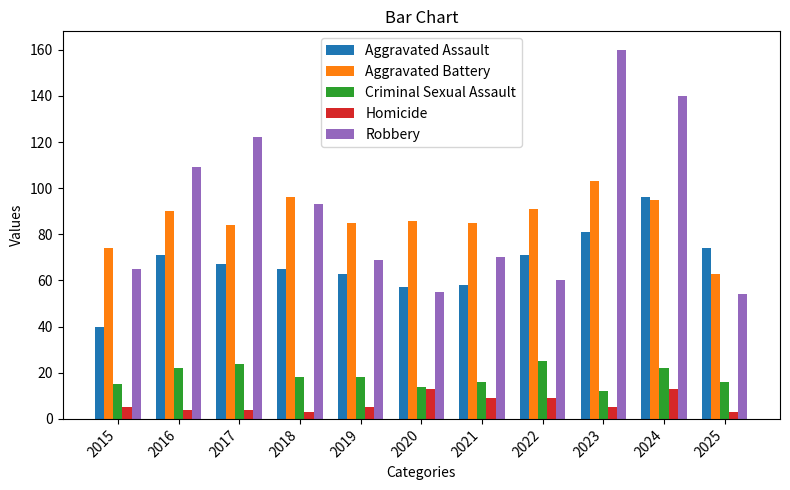

How many distinct data groups are displayed?

5